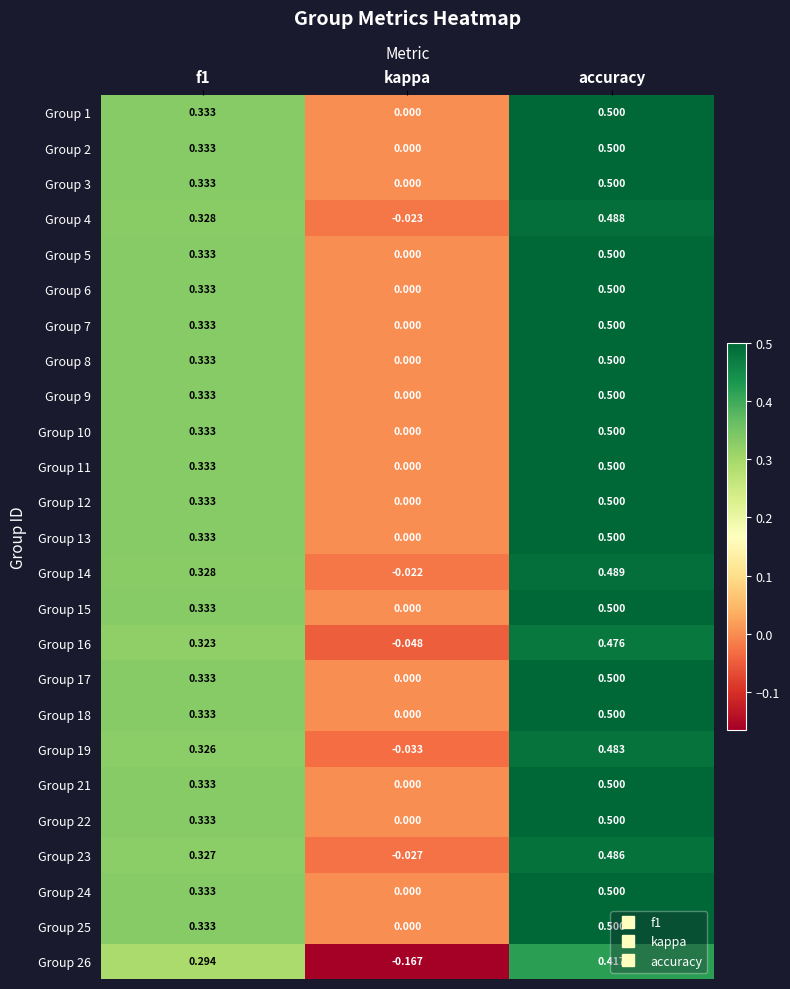

Which category has the highest value in the Group 21 series?

accuracy